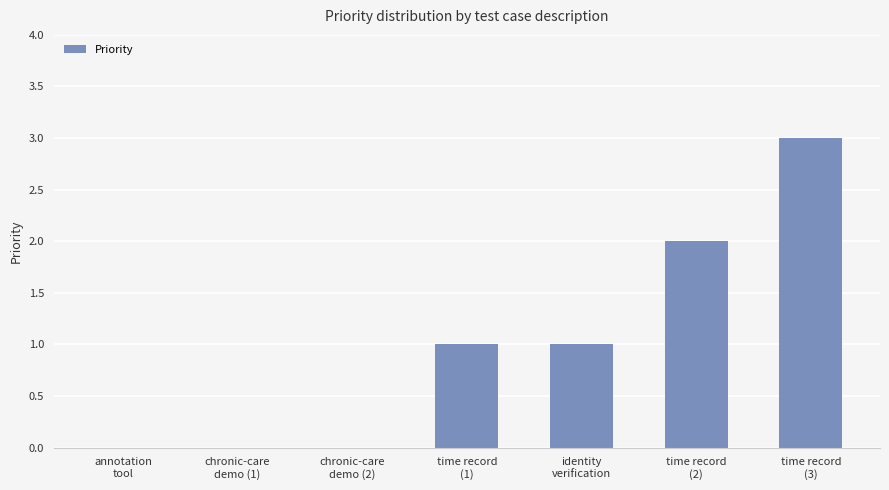

What is the greatest value displayed?

3